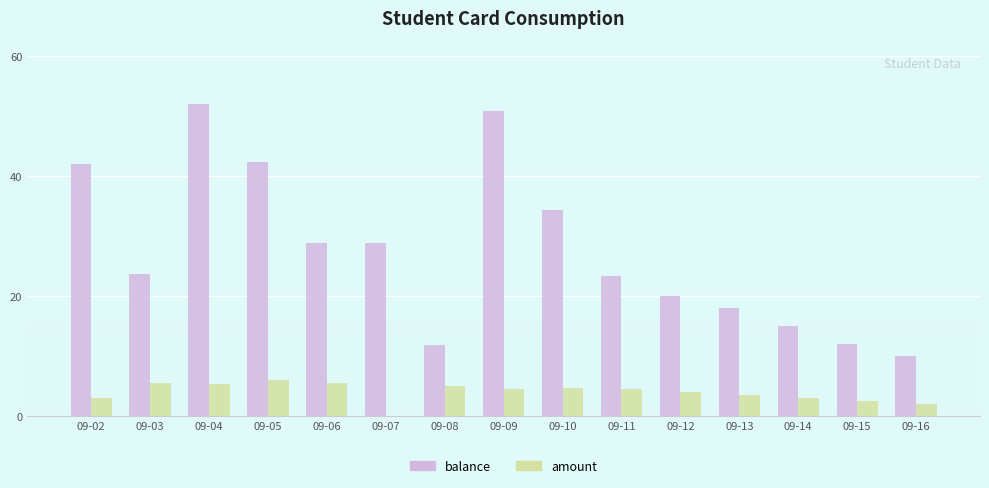

What value does the amount series have at 09-11?

4.5